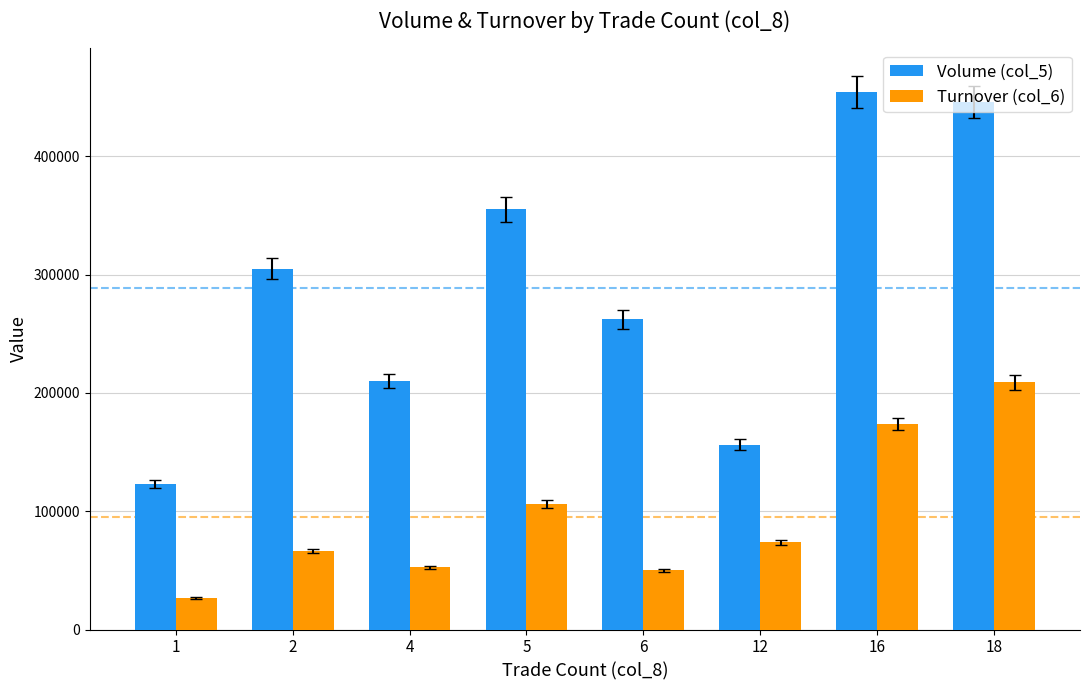

At which category is the sum across all series the highest?

18